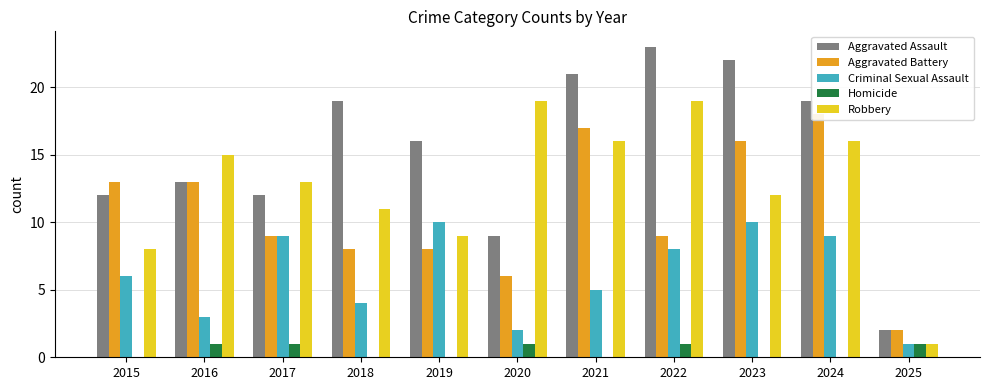

Rank the series by their maximum value, from highest to lowest.

Aggravated Assault, Robbery, Aggravated Battery, Criminal Sexual Assault, Homicide